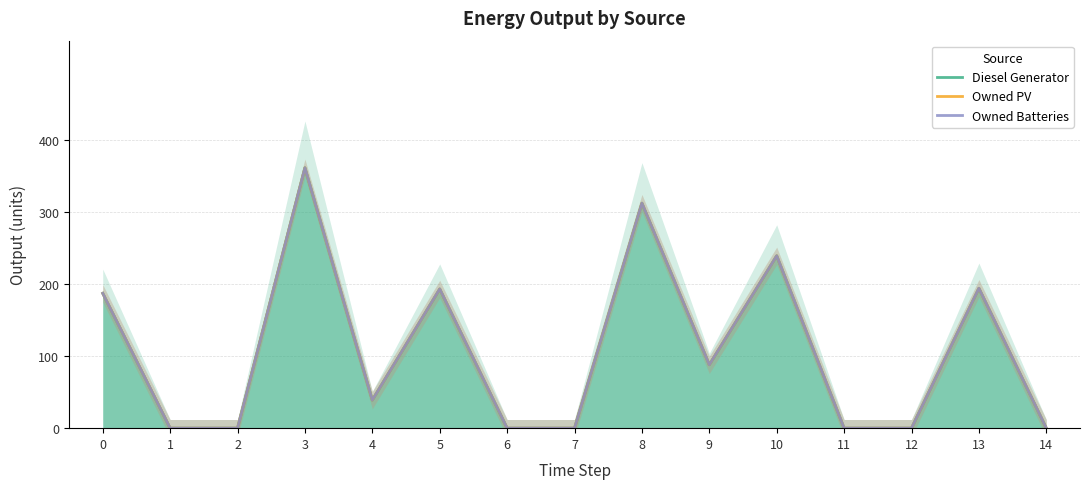

What is the difference between the maximum and minimum values in the Owned PV series?

361